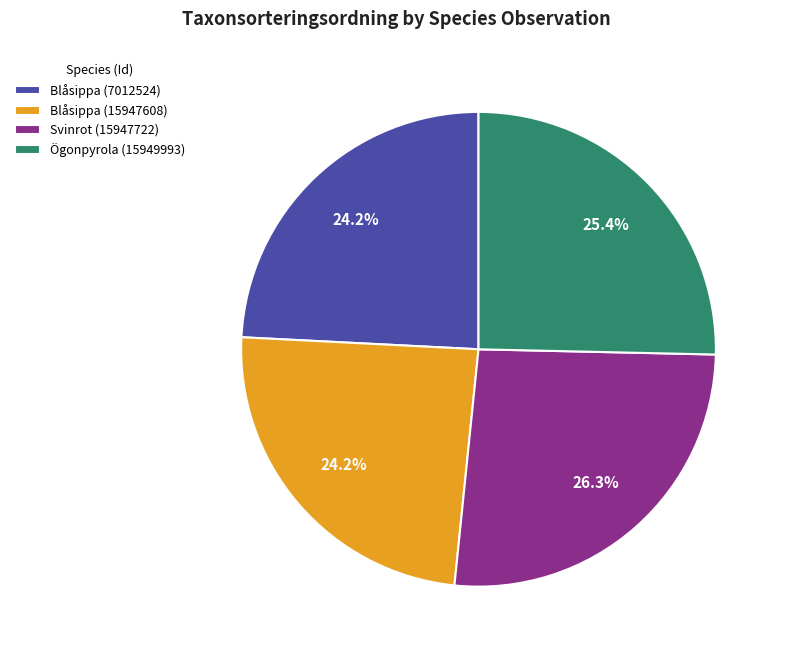

What portion of the pie excludes Ögonpyrola (15949993)?

74.6%